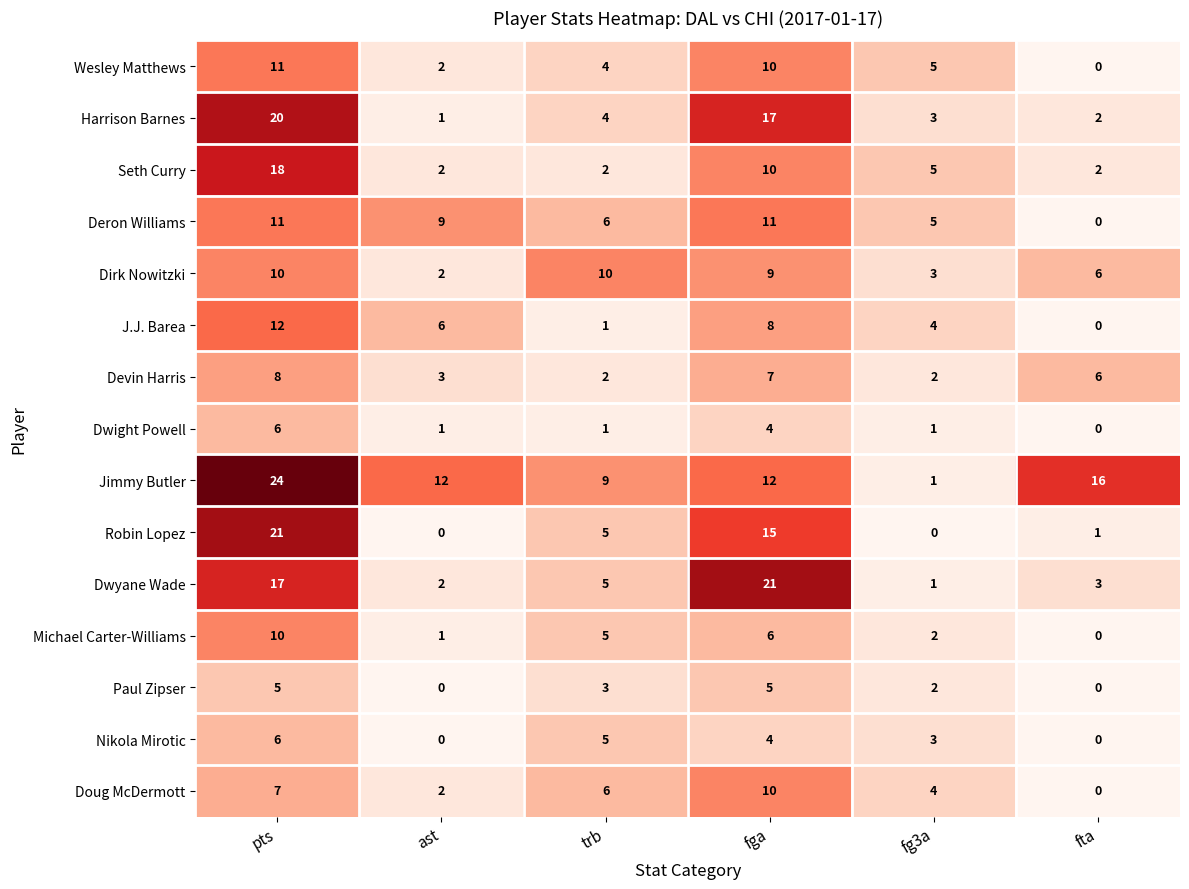

List the labels in order of Dwyane Wade value, smallest first.

fg3a, ast, fta, trb, pts, fga